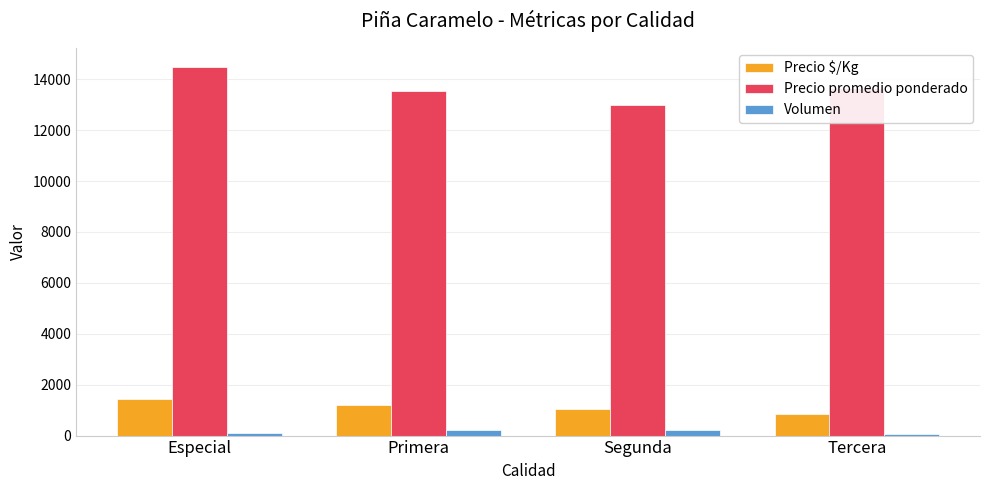

The value of Precio promedio ponderado at Segunda is 13000. True or false?

True